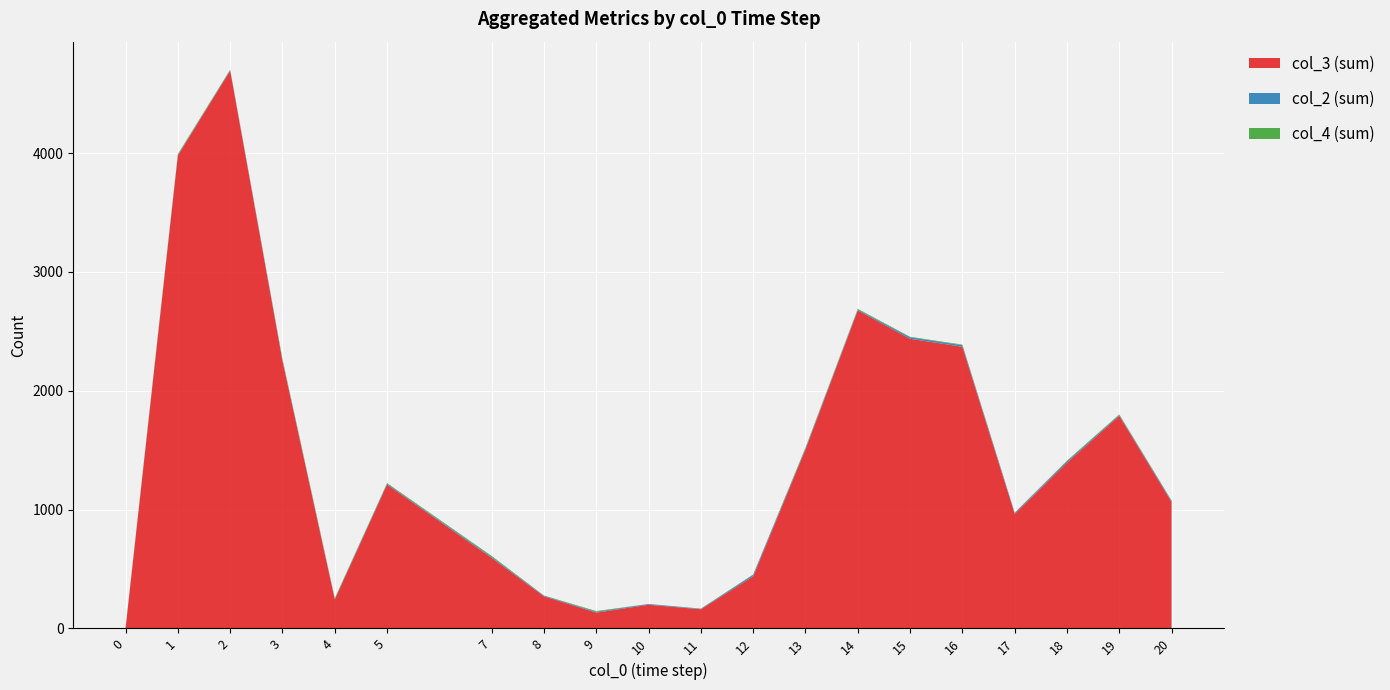

The value of col_3 (sum) at 8 is 270. True or false?

True